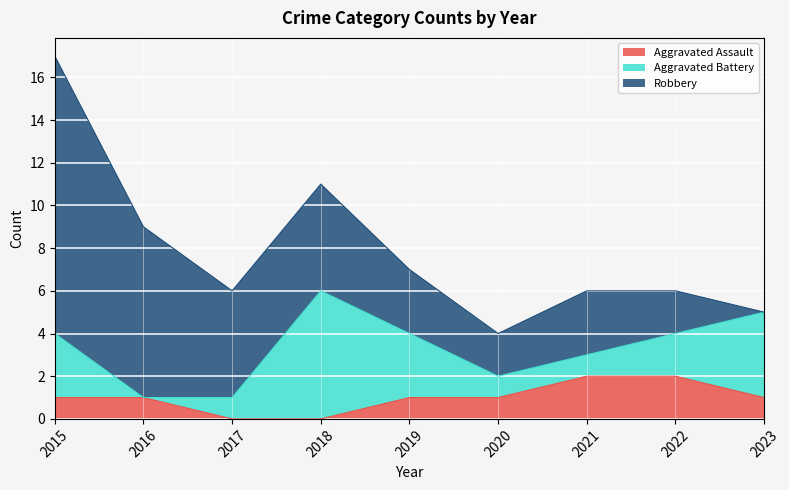

Is it true that Robbery equals -9 at 2023?

False